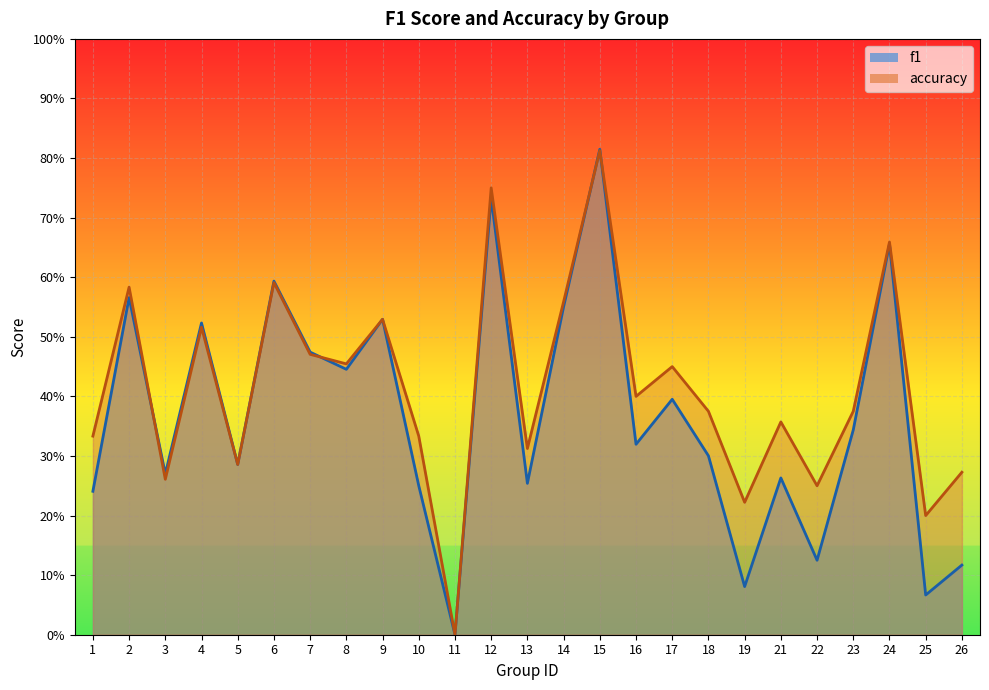

At which category is the sum across all series the highest?

15